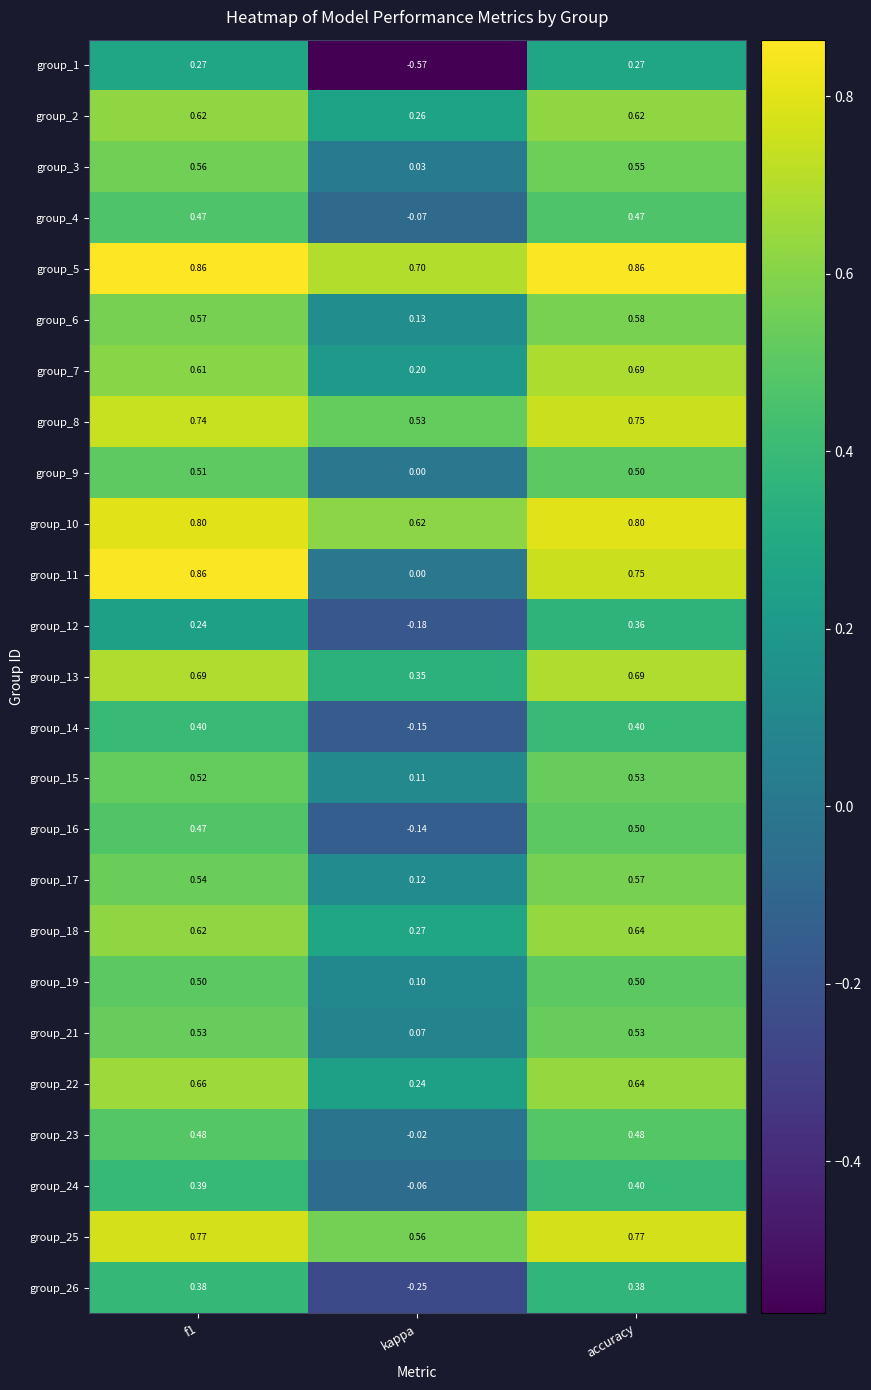

At which category is the sum across all series the highest?

accuracy